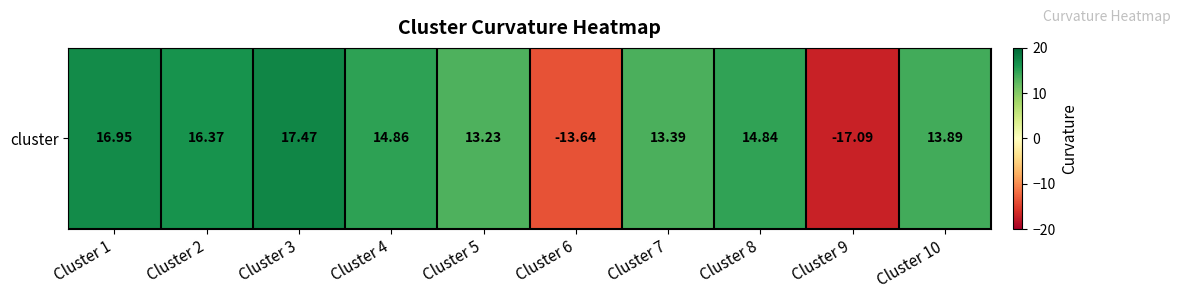

What is the difference between the values at Cluster 10 and Cluster 5?

0.7